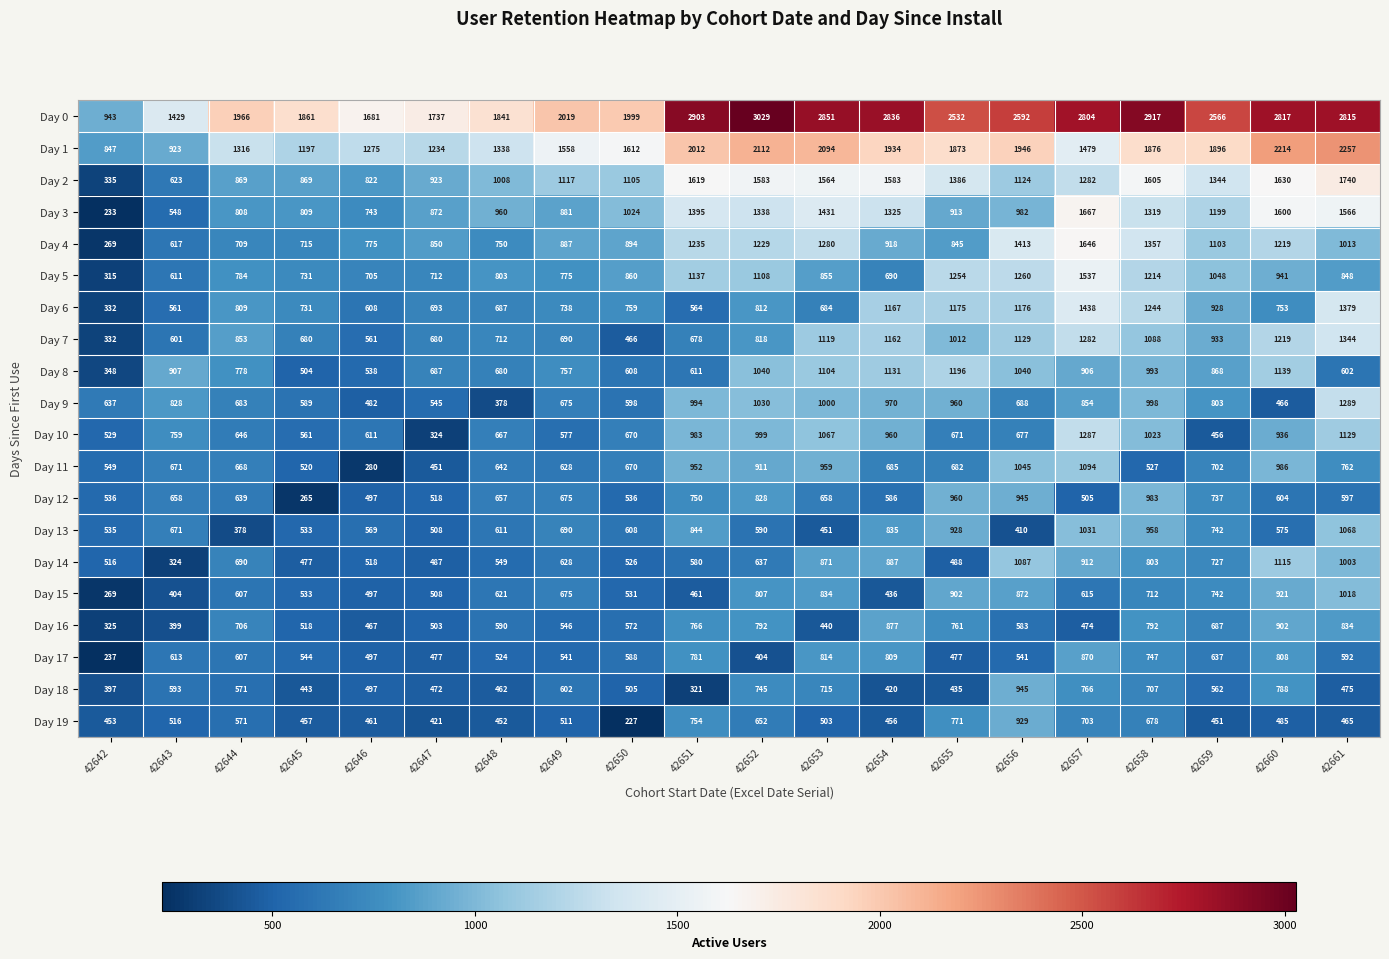

What is the total value across all series at 42648?

14932